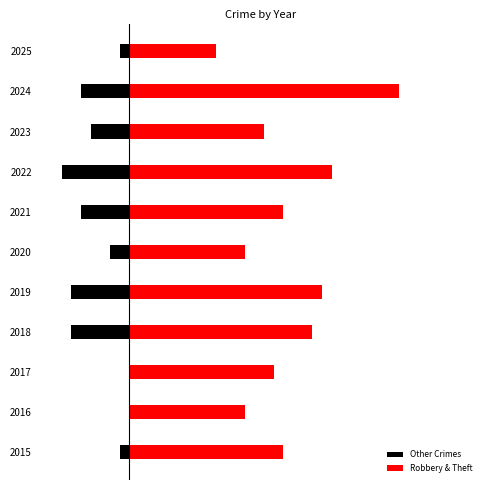

How many categories are shown in the chart?

11